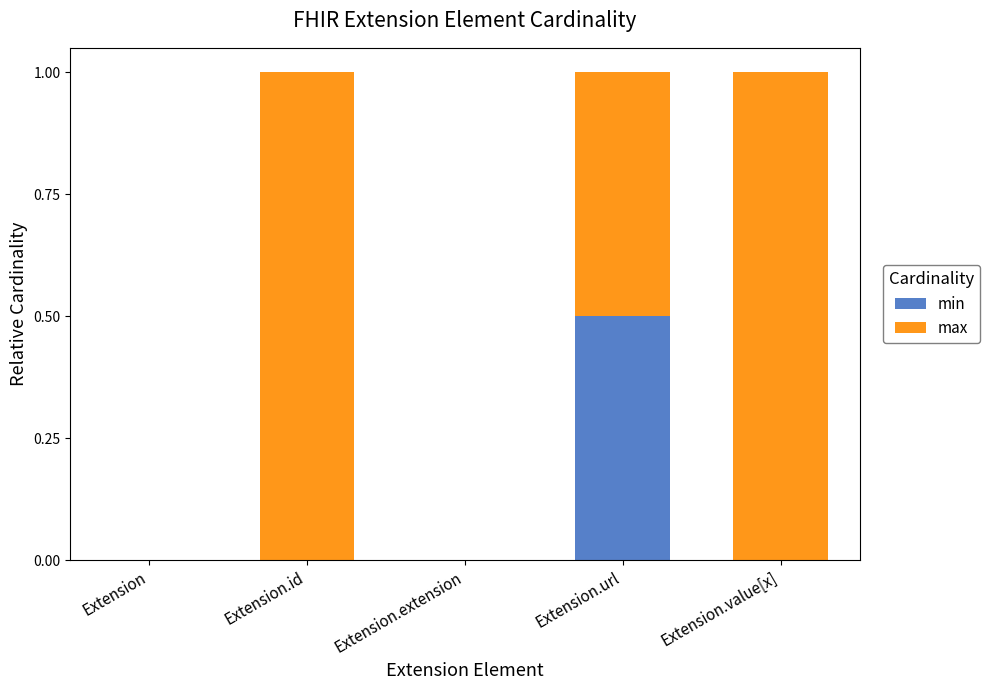

The min series shows 0.0 at Extension.value[x]. True or false?

True